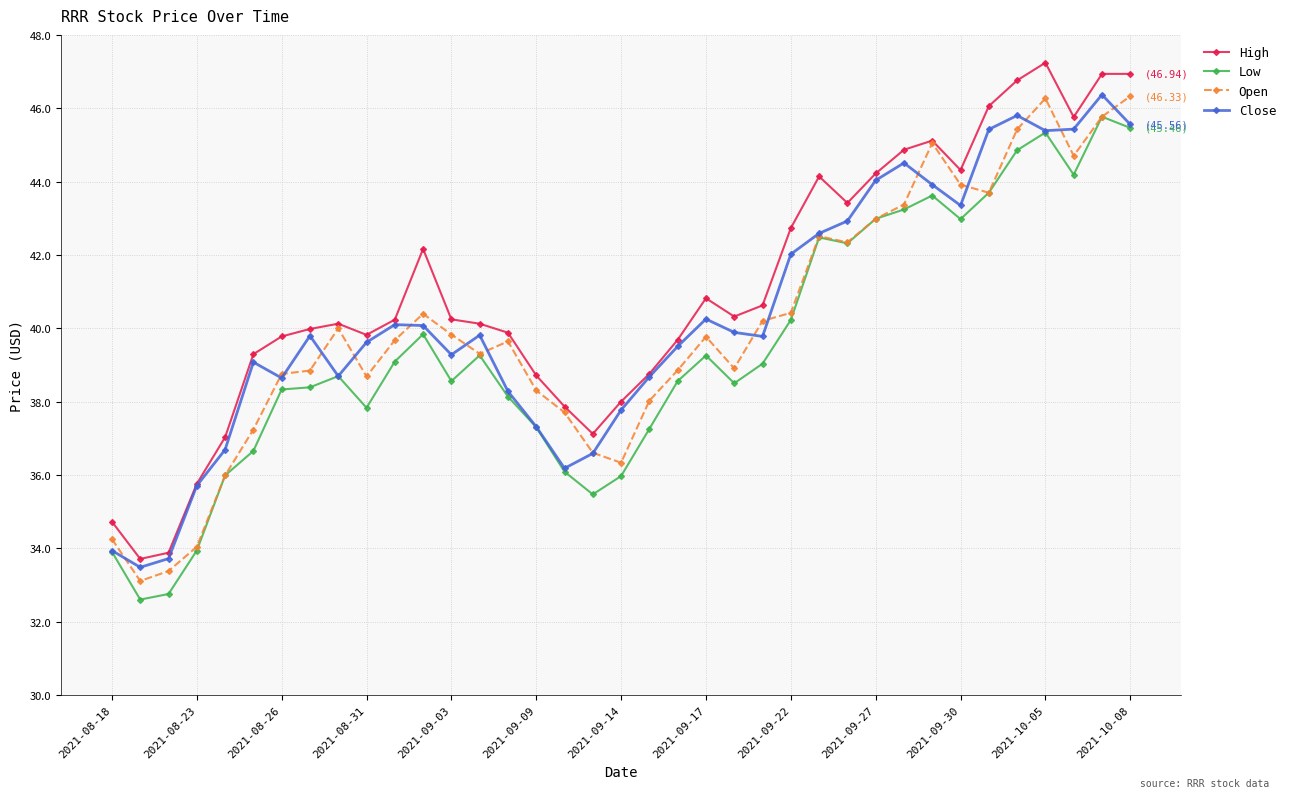

True or false: Close has more than 0 interior local peaks.

True